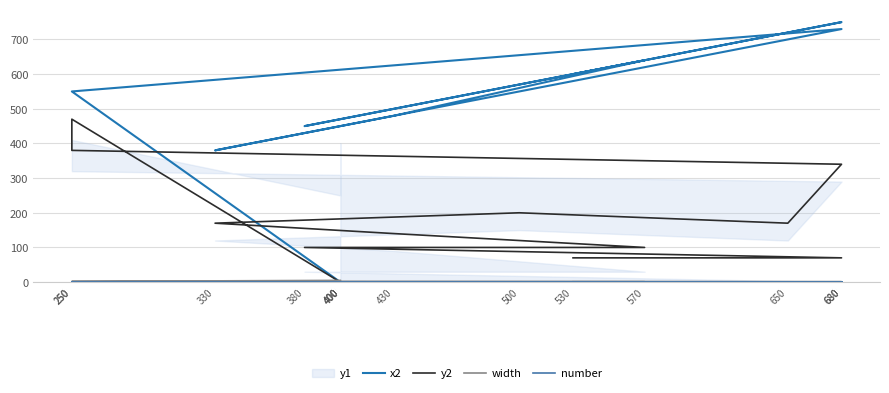

Reading left to right, what are all the values shown in this chart?

x2: 530=600	680=750	380=450	570=640	430=480	330=380	500=550	650=700	680=730	250=550	250=550	400=0	400=0	400=0
y2: 530=70	680=70	380=100	570=100	430=140	330=170	500=200	650=170	680=340	250=380	250=470	400=0	400=0	400=0
width: 530=1	680=1	380=1	570=1	430=1	330=1	500=1	650=1	680=1	250=2	250=2	400=5	400=5	400=5
number: 530=0	680=0	380=0	570=0	430=0	330=0	500=0	650=0	680=0	250=0	250=0	400=0	400=0	400=0